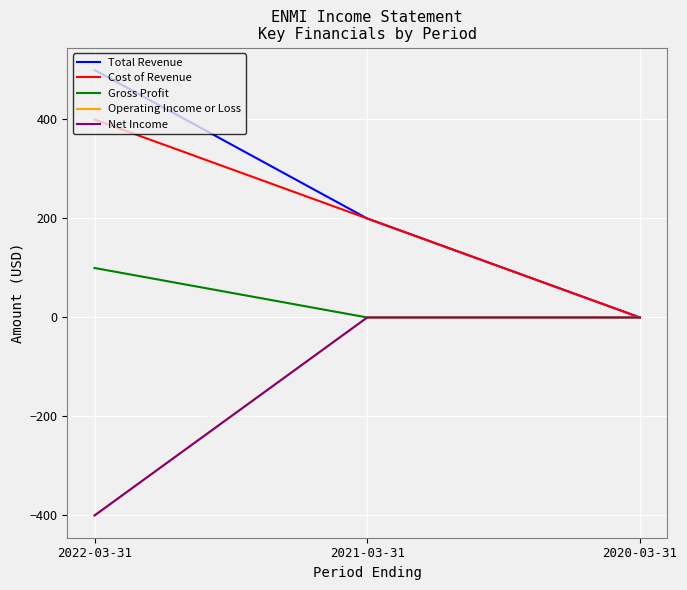

Rank the categories by Gross Profit value from highest to lowest.

2022-03-31, 2021-03-31, 2020-03-31